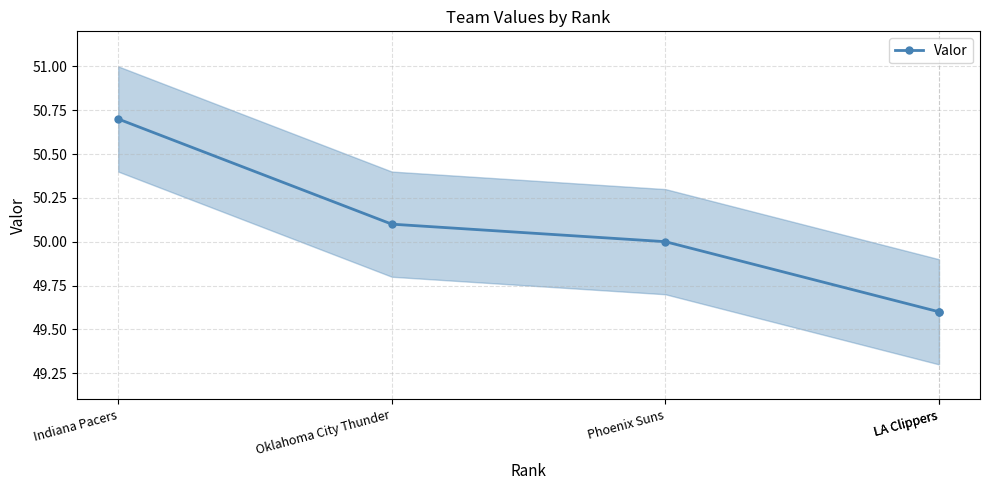

What is the ratio of the value at LA Clippers to the value at Oklahoma City Thunder?

1.0